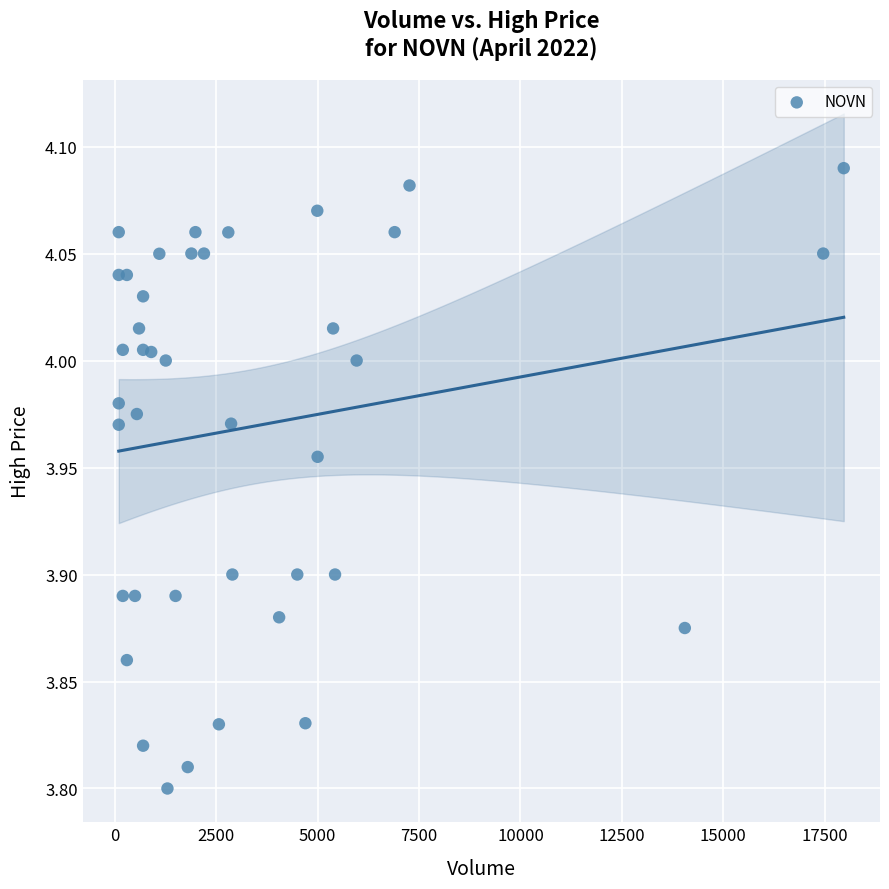

What is the range of X values (max minus min)?

17868.0